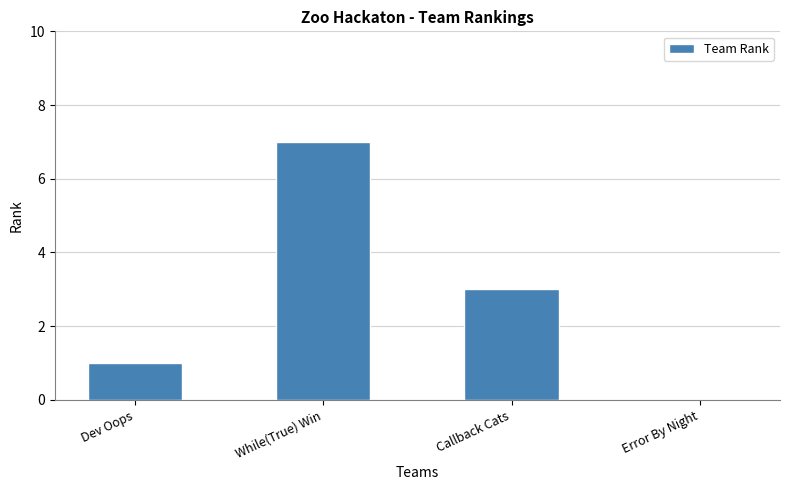

What is the sum of the values at Error By Night and Callback Cats?

3